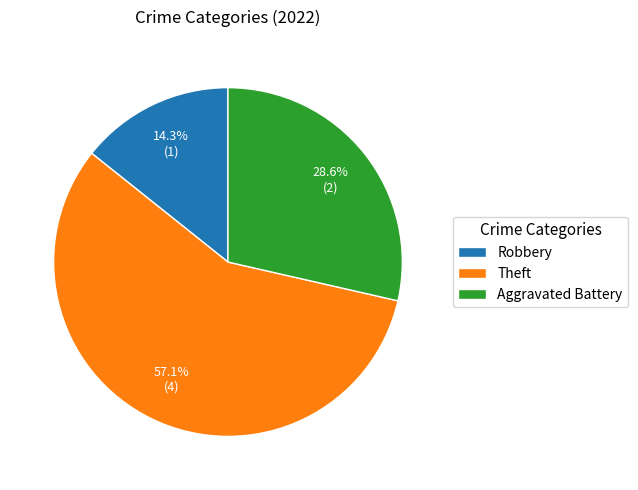

Does Robbery represent more than half of the total?

No